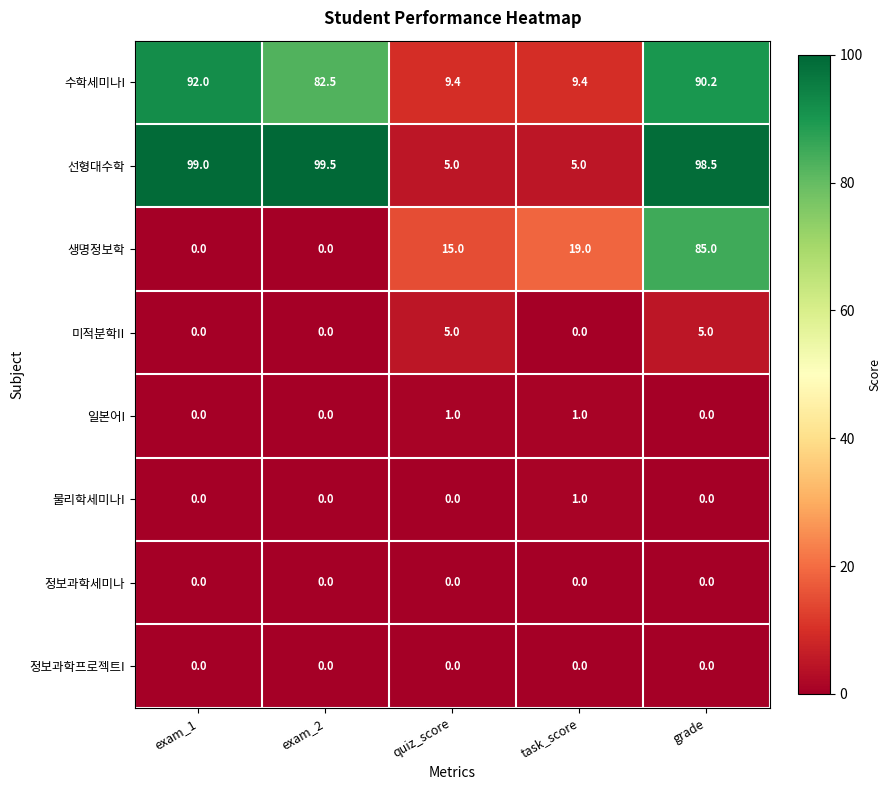

Which series has the largest total across all categories?

선형대수학